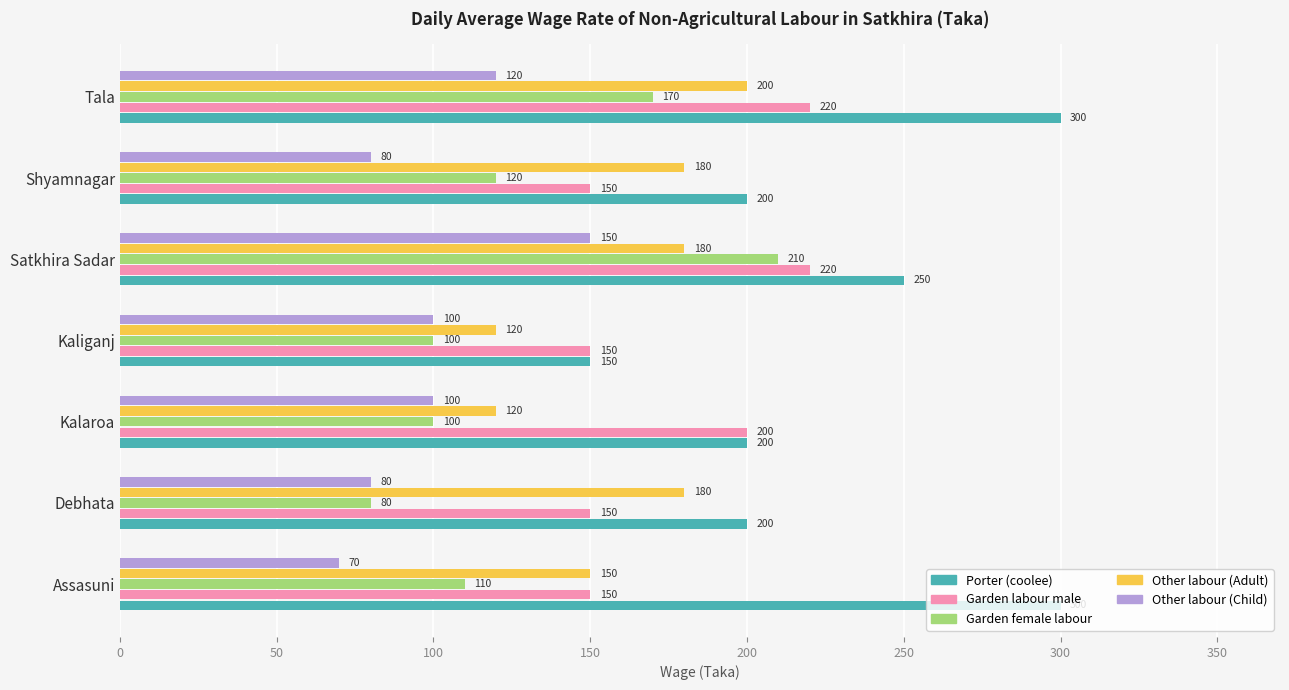

How many data points in Other labour (Child) are less than 100?

3